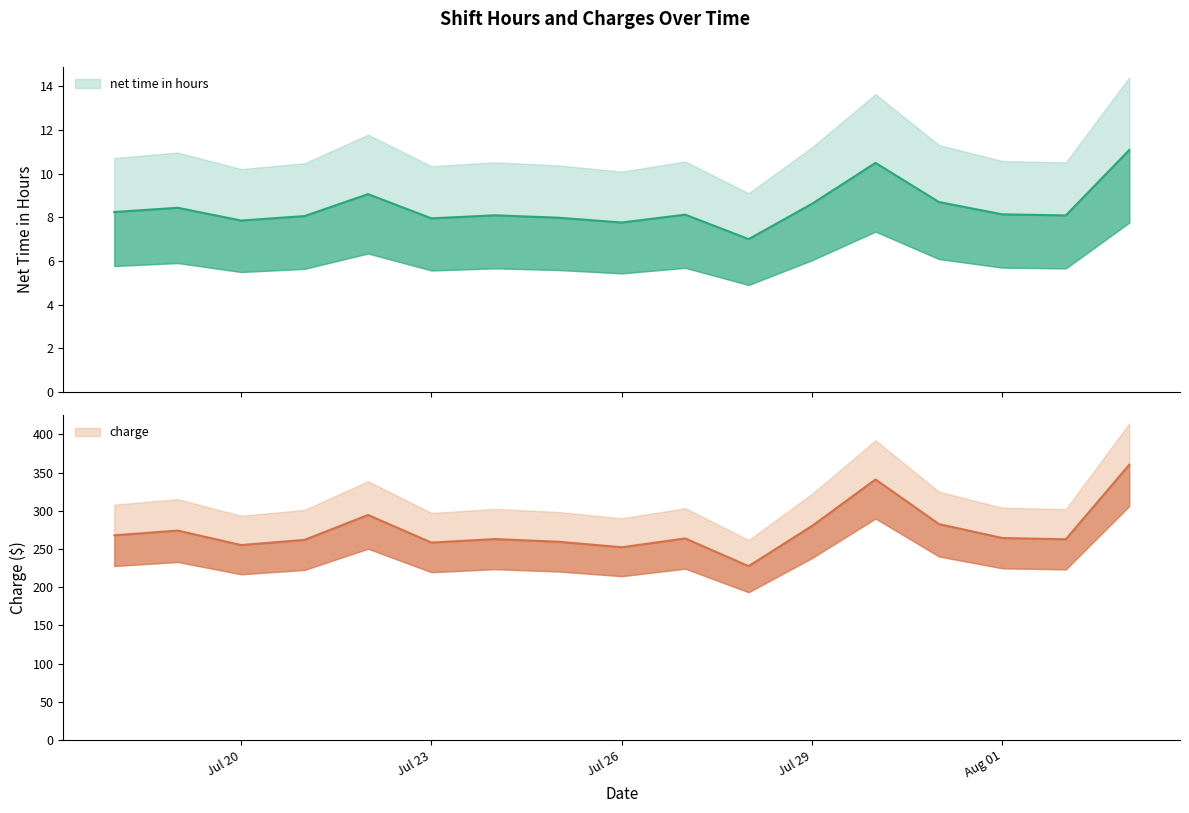

Is it true that charge equals 262.7 at 2021-07-21?

True